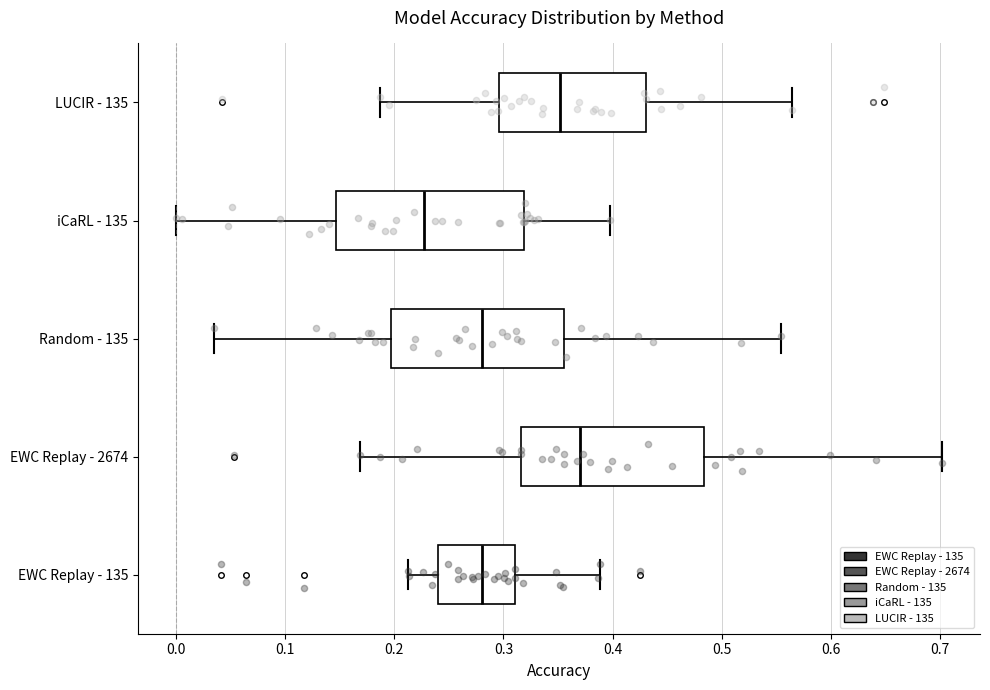

Reading bottom to top, read every box against the x-axis: the position of its median line, the range the box covers, and the ends of its whiskers. The values are not printed on the chart, so give them approximately, as read against the axis.

EWC Replay - 135: median 0.28, box 0.24 to 0.31, whiskers 0.21 to 0.39
EWC Replay - 2674: median 0.37, box 0.32 to 0.48, whiskers 0.17 to 0.70
Random - 135: median 0.28, box 0.20 to 0.36, whiskers 0.03 to 0.55
iCaRL - 135: median 0.23, box 0.15 to 0.32, whiskers 0.00 to 0.40
LUCIR - 135: median 0.35, box 0.30 to 0.43, whiskers 0.19 to 0.56